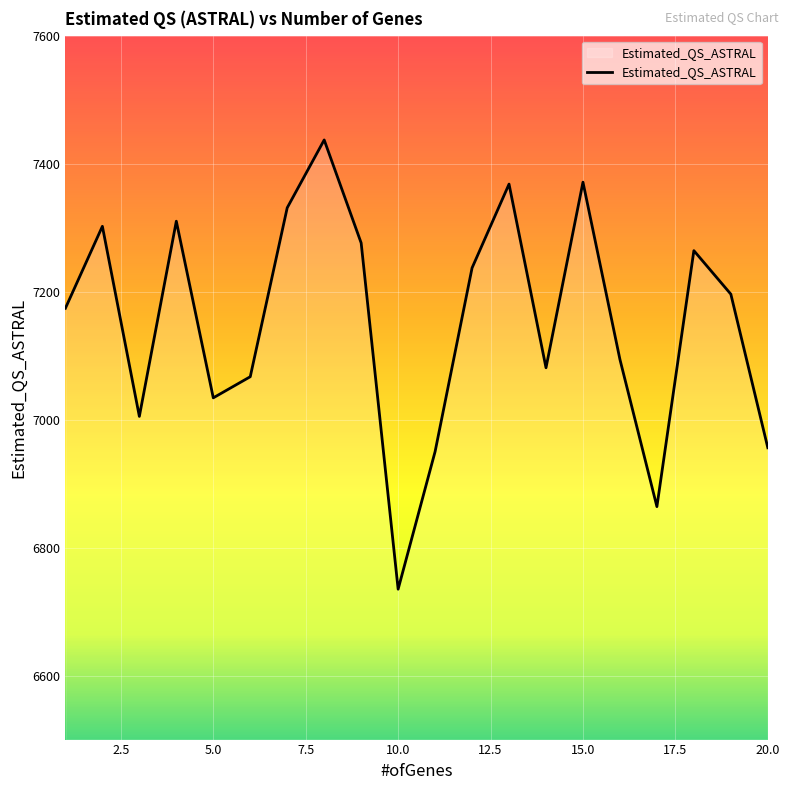

What is the difference between the maximum and minimum values?

702